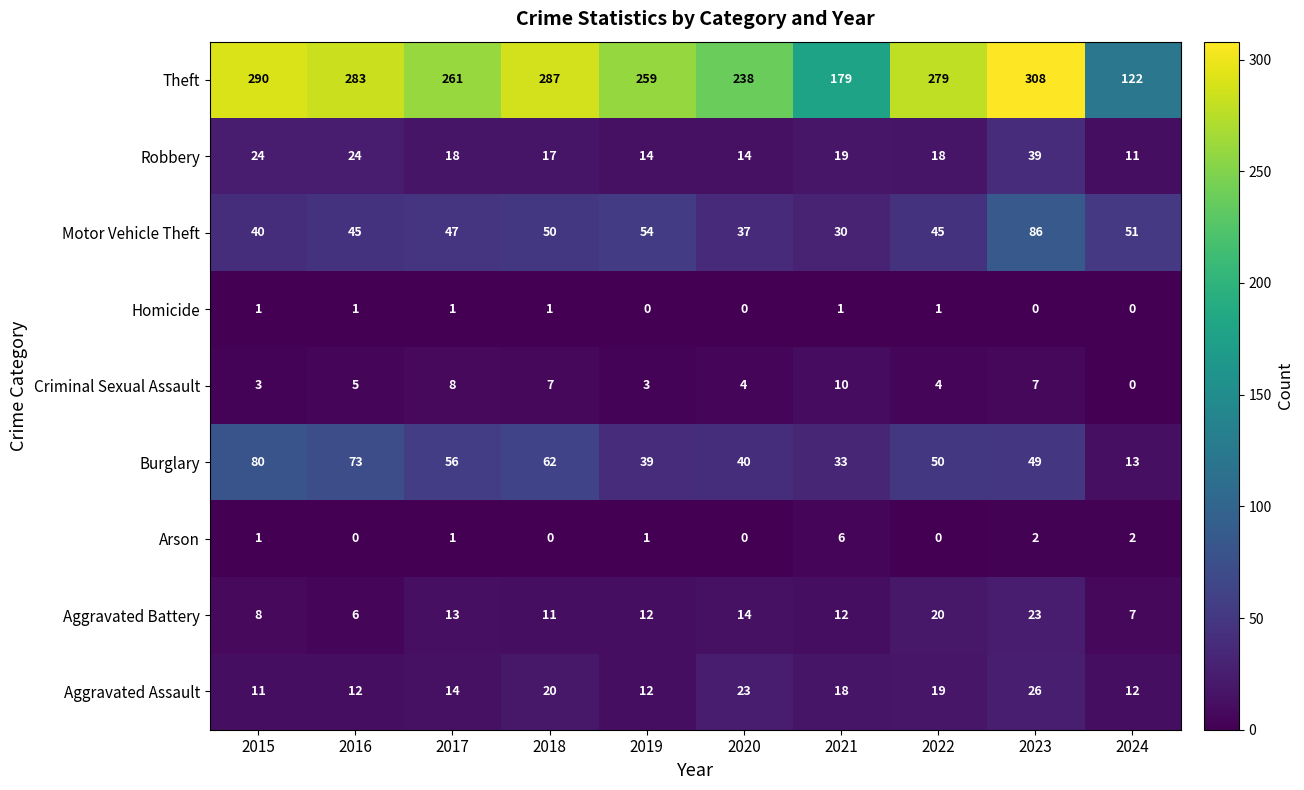

What is the total value across all series at 2020?

370